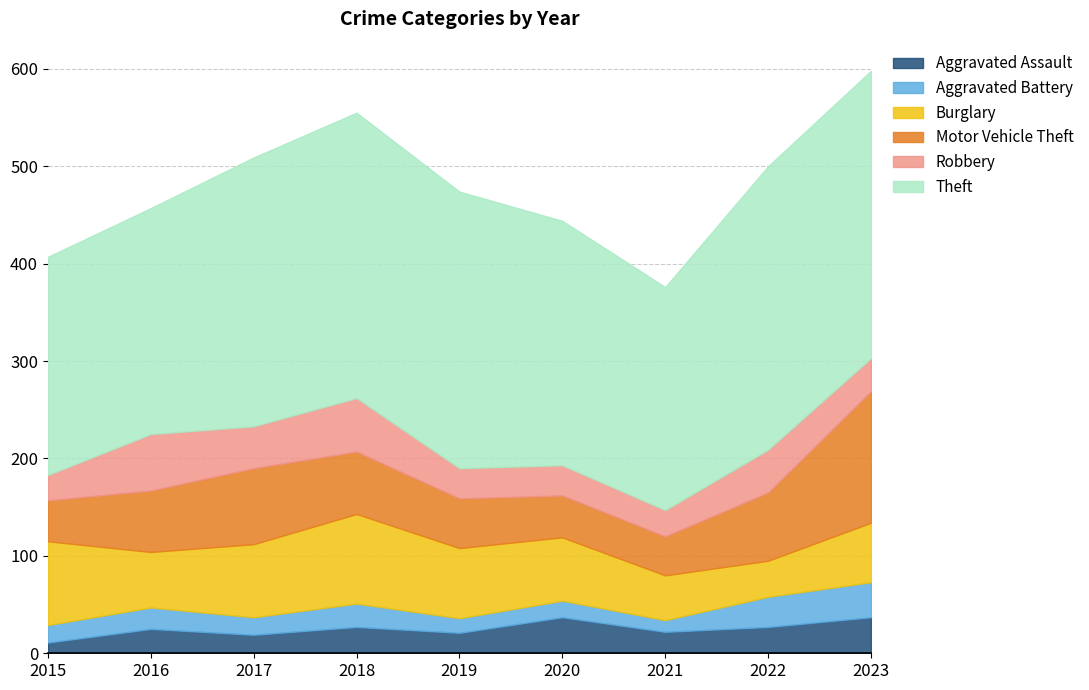

At which label is Robbery closest to 42?

2017